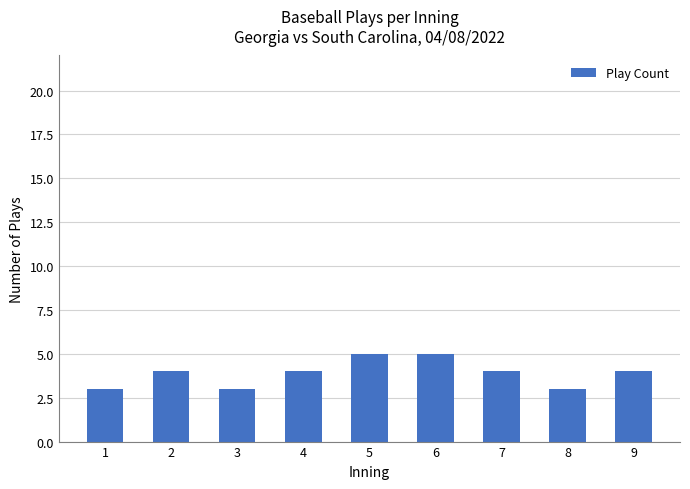

What is the change in value from 1 to 7?

+1